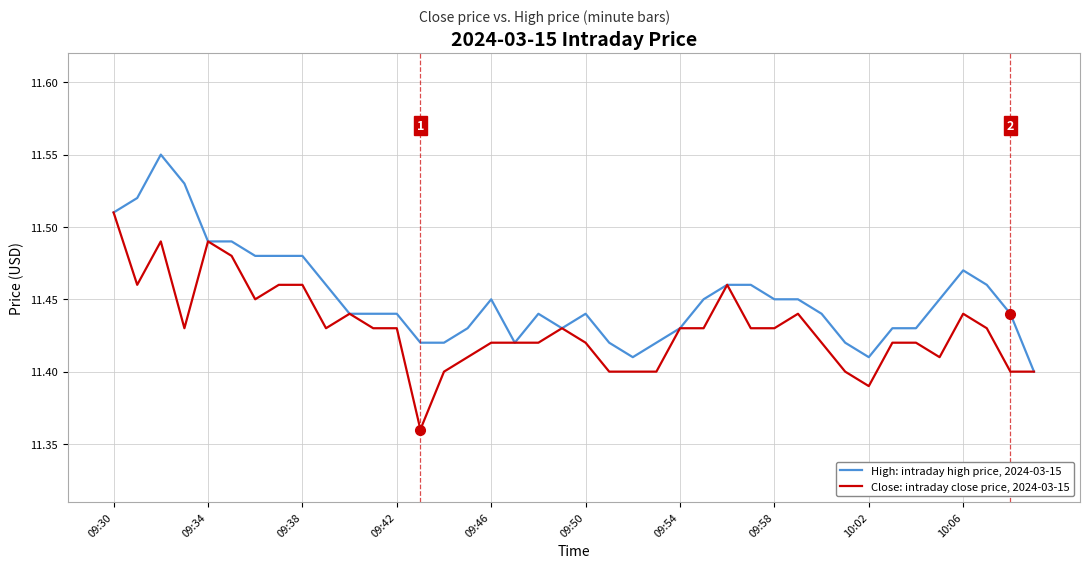

Rank the series by their average value, from highest to lowest.

High: intraday high price, 2024-03-15, Close: intraday close price, 2024-03-15